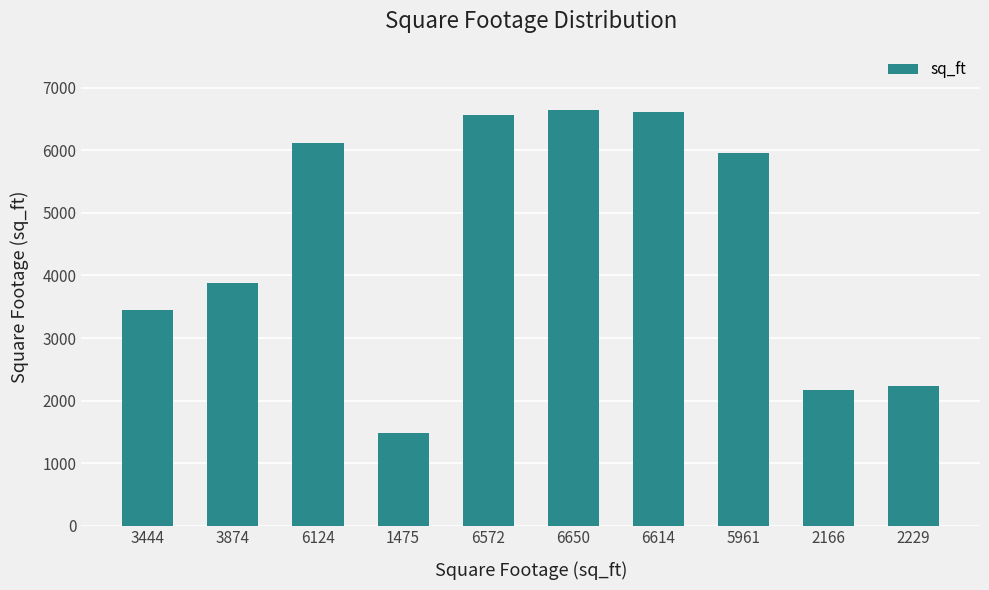

At which category does the chart reach its minimum across all series?

1475